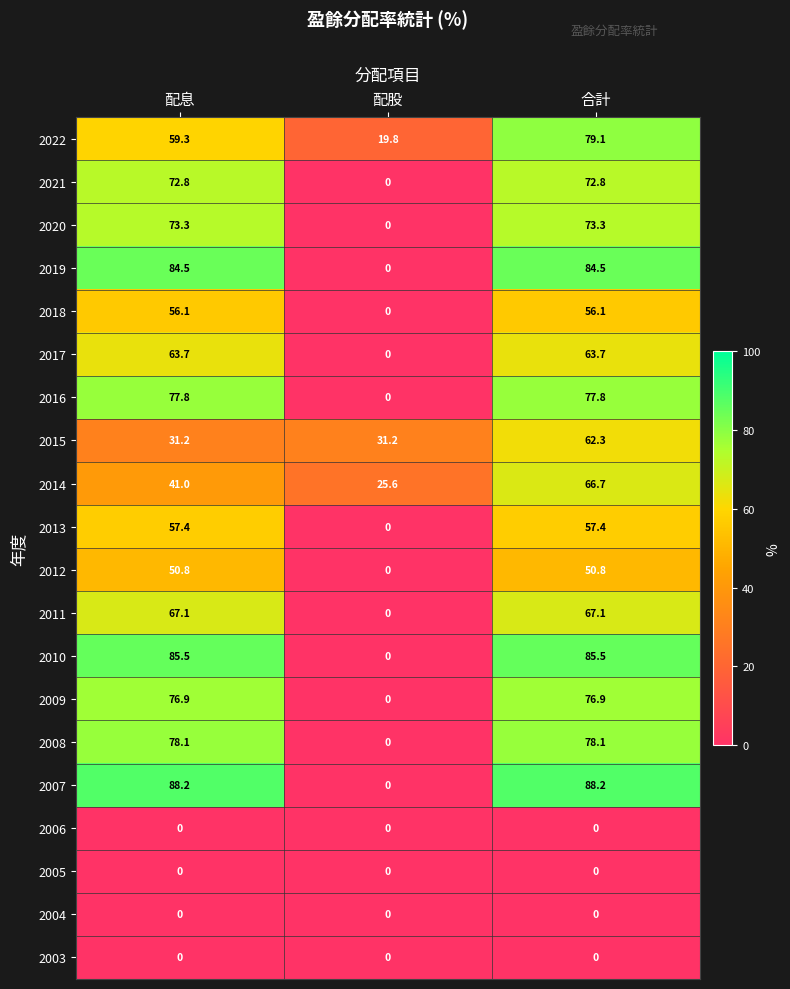

True or false: 2013 has a value of -38.1 at 配股.

False